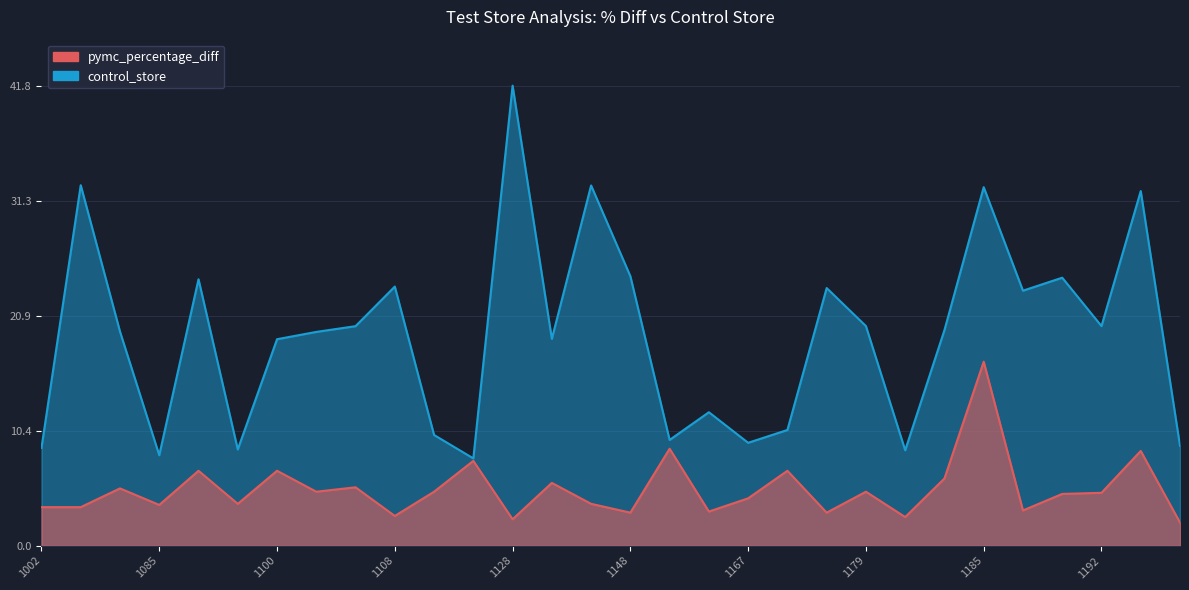

At which category does pymc_percentage_diff reach its first local valley?

1085